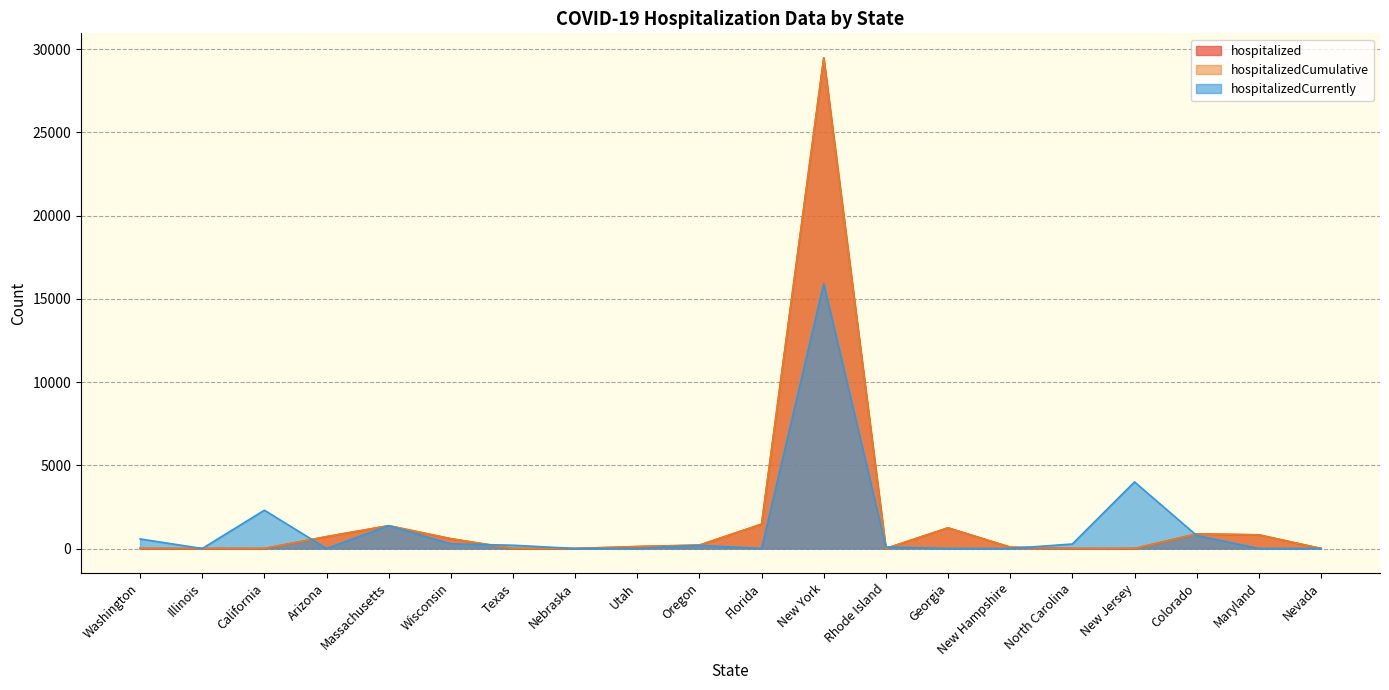

Is the value of hospitalizedCurrently at Florida greater than the value of hospitalizedCumulative at Washington?

No